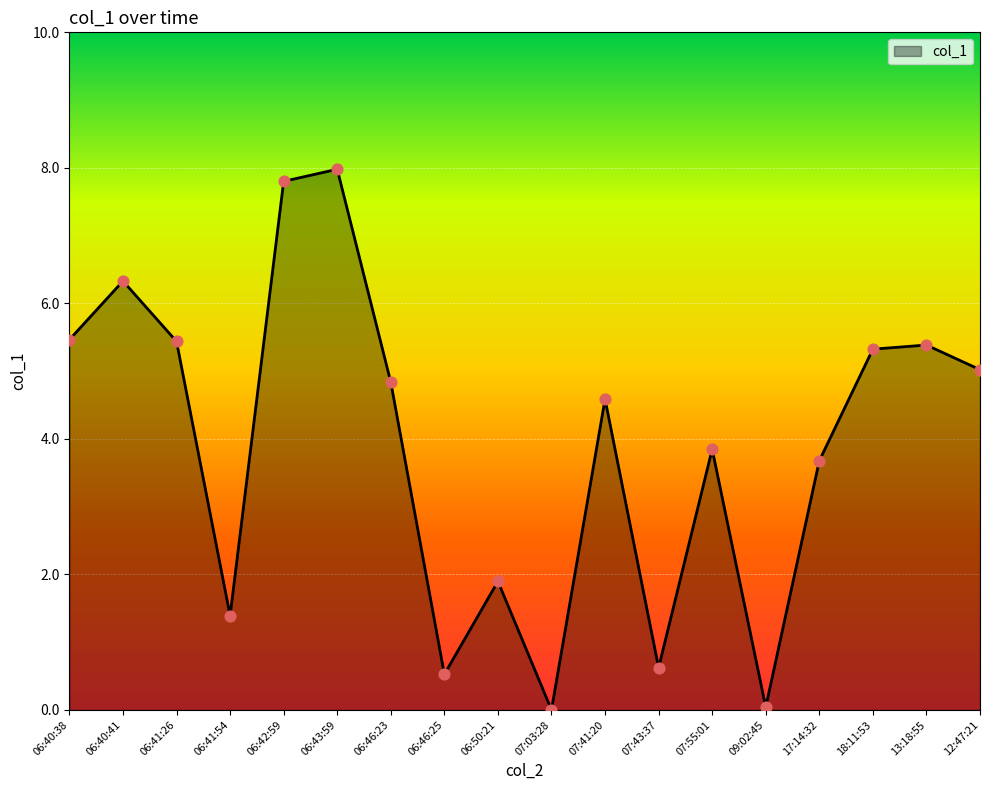

Between 06:42:59 and 06:40:41, which is larger?

06:42:59